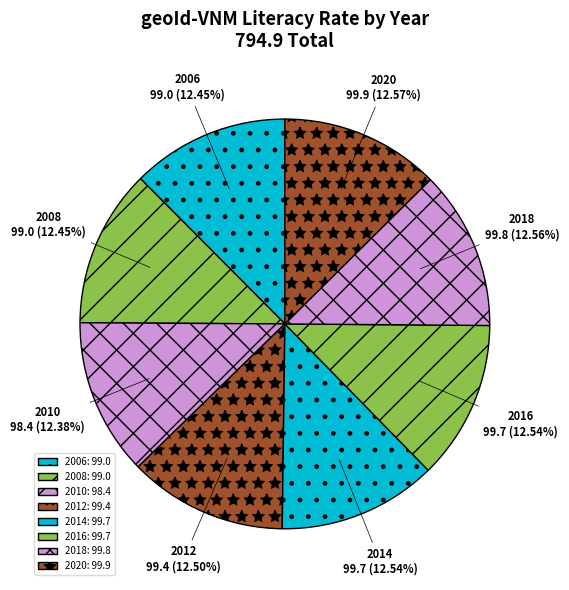

Approximately how many times larger is the value at 2014 compared to 2006?

1.0